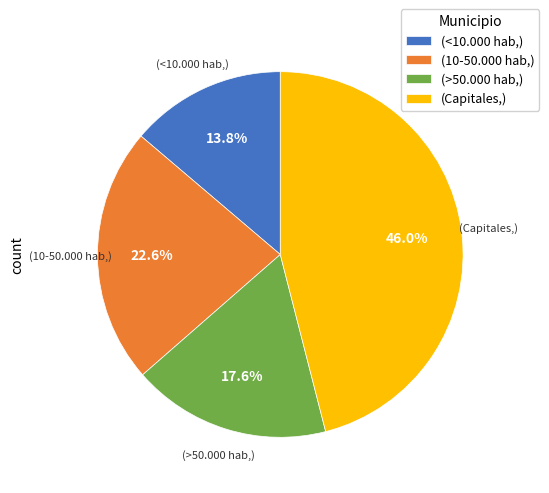

What is the ratio of the value at (<10.000 hab,) to the value at (>50.000 hab,)?

0.8